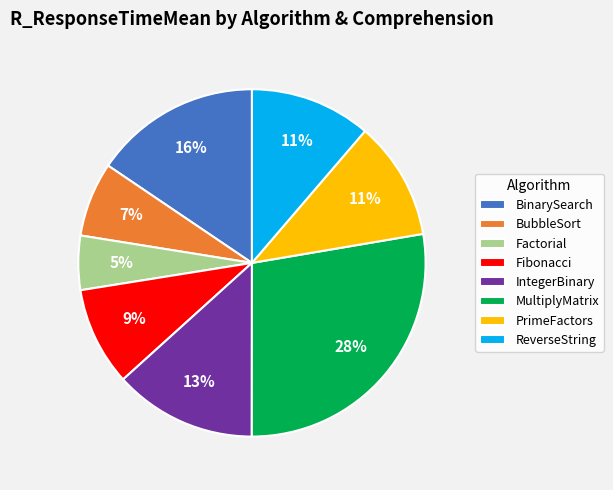

Which category has the smallest portion of the pie?

Factorial